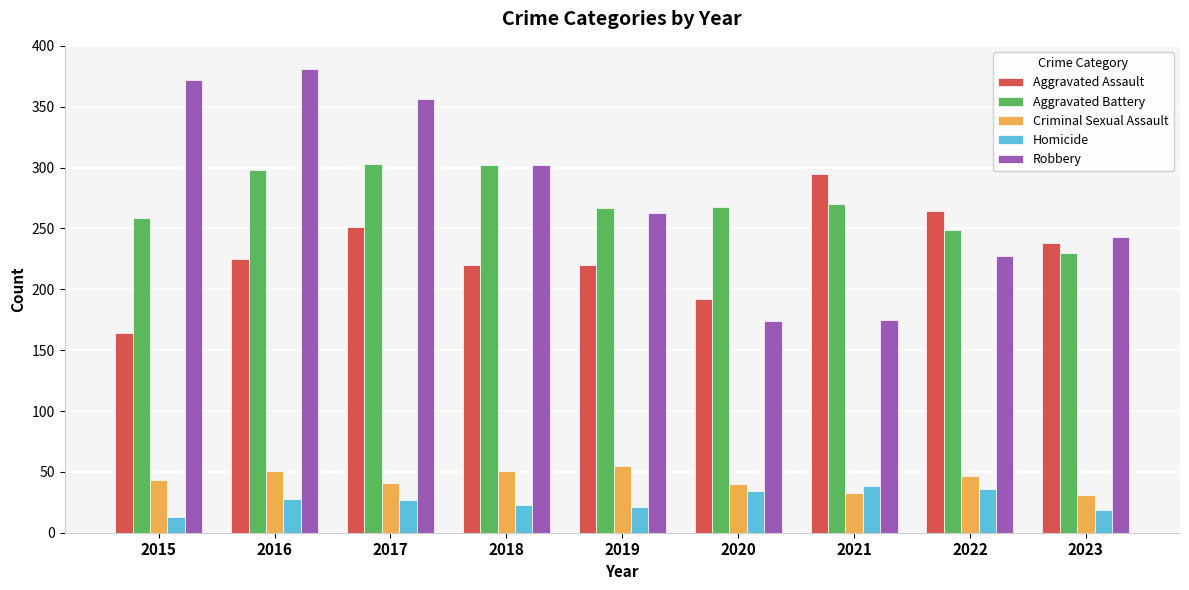

Count the number of categories in the chart.

9